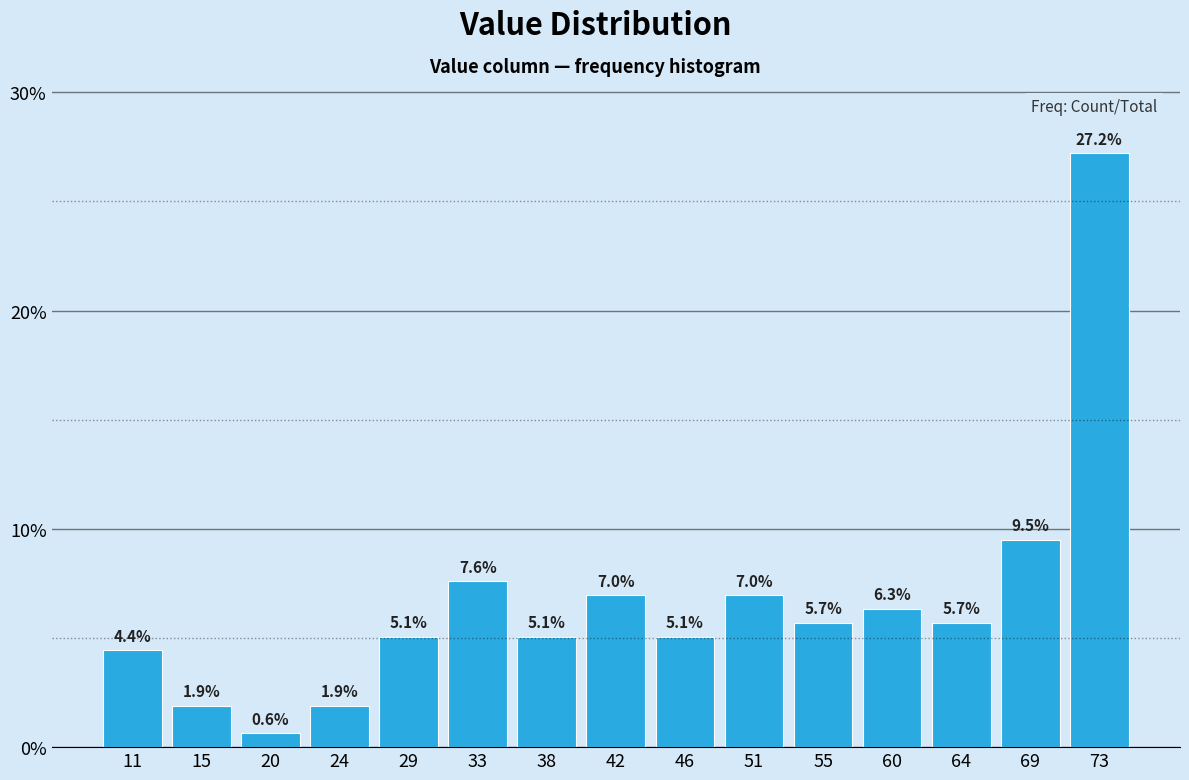

What is the height of the bar covering 8.5 to 13.0 on the x-axis? The bar edges are not printed on the chart, so give them approximately, as read against the axis.

4.4